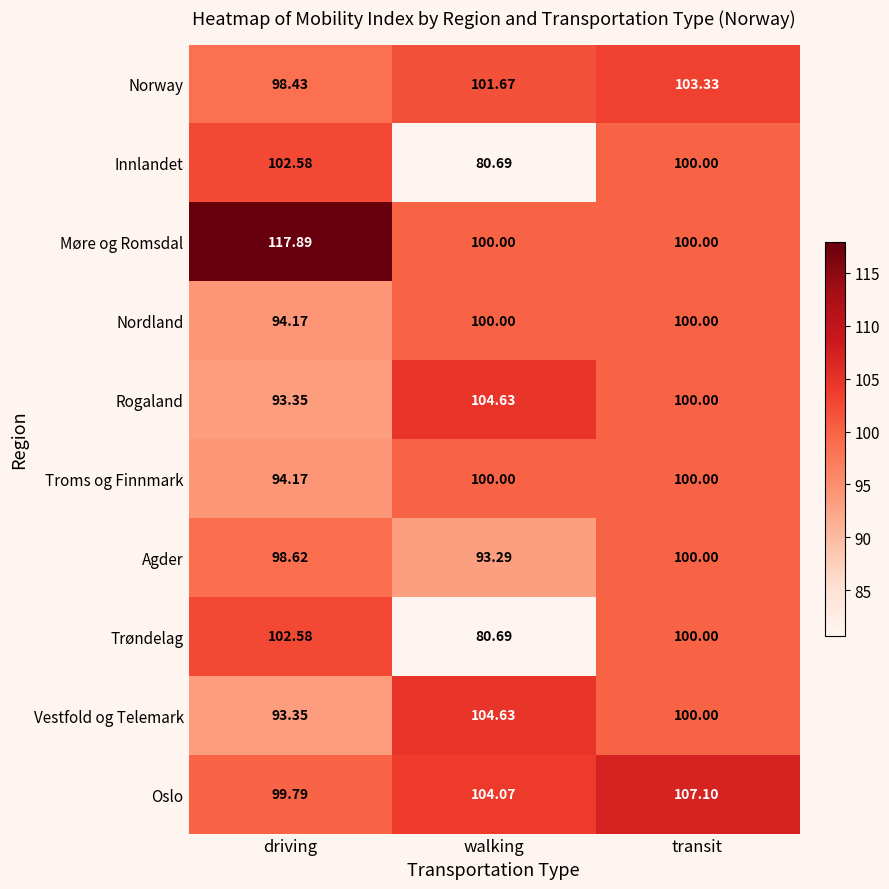

At which category does the chart reach its peak across all series?

driving